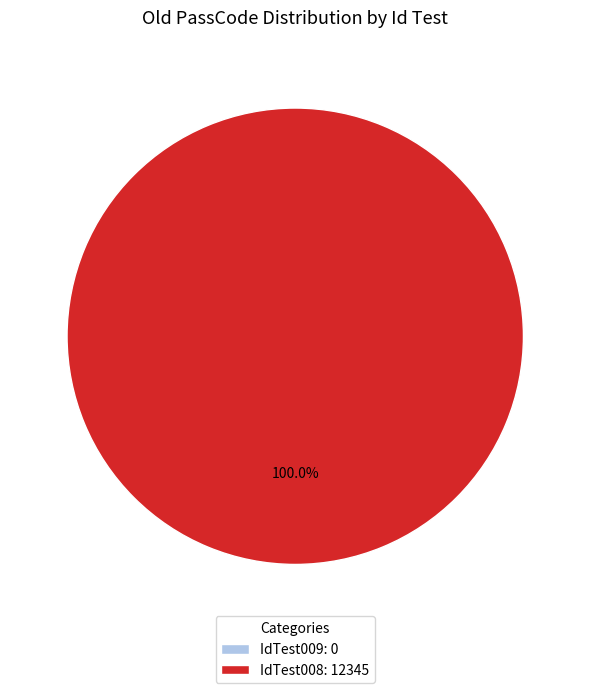

What is the majority slice?

IdTest008